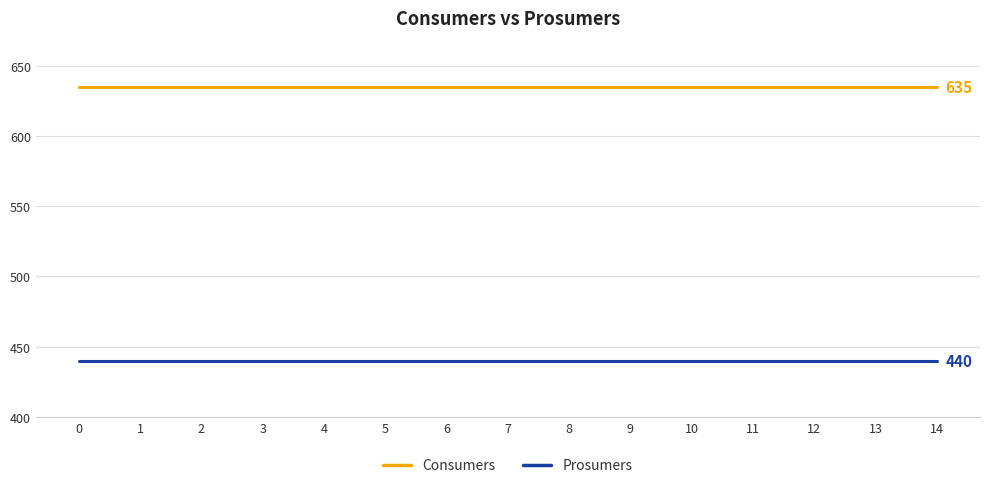

What value does the Consumers series have at 1?

635